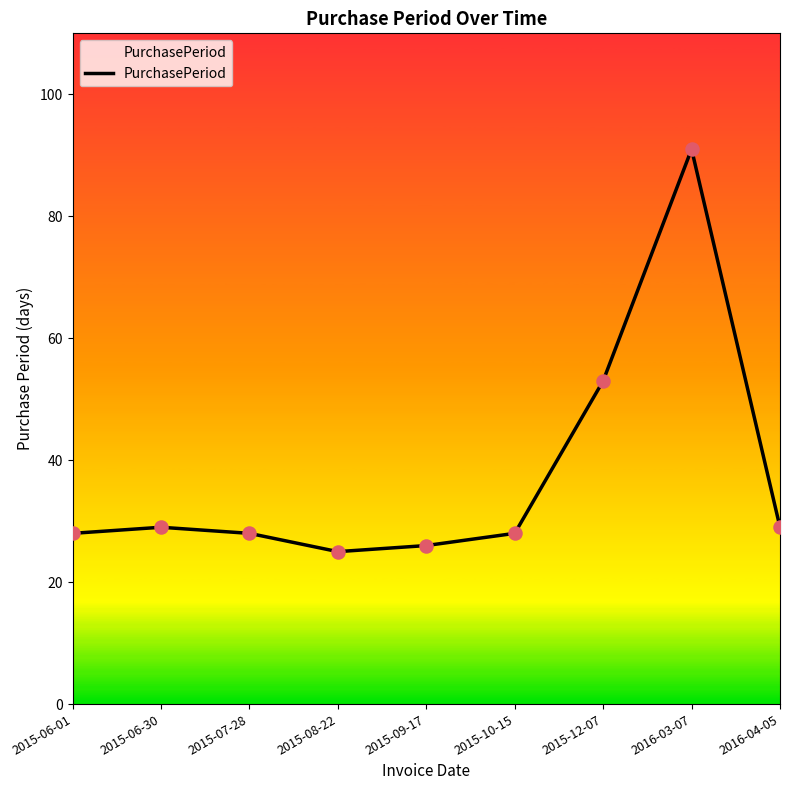

What is the change in value from 2015-07-28 to 2015-08-22?

-3